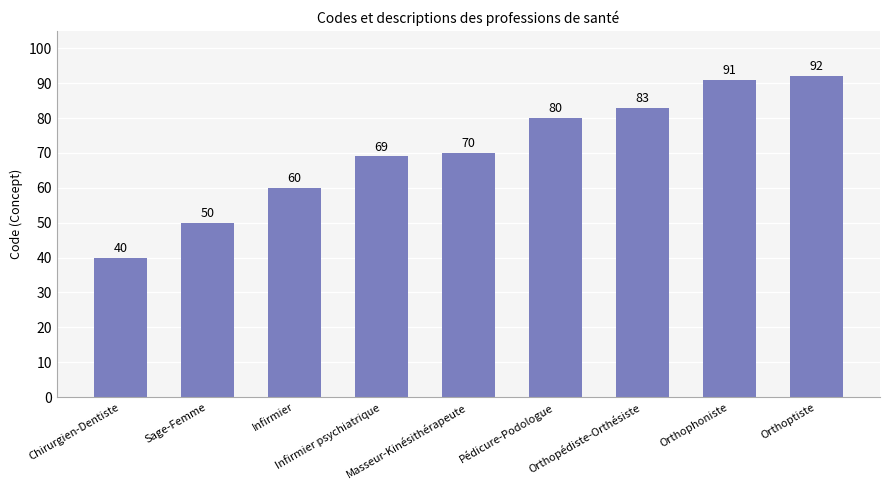

Reading left to right, list all the values displayed in this chart.

Chirurgien-Dentiste=40	Sage-Femme=50	Infirmier=60	Infirmier psychiatrique=69	Masseur-Kinésithérapeute=70	Pédicure-Podologue=80	Orthopédiste-Orthésiste=83	Orthophoniste=91	Orthoptiste=92